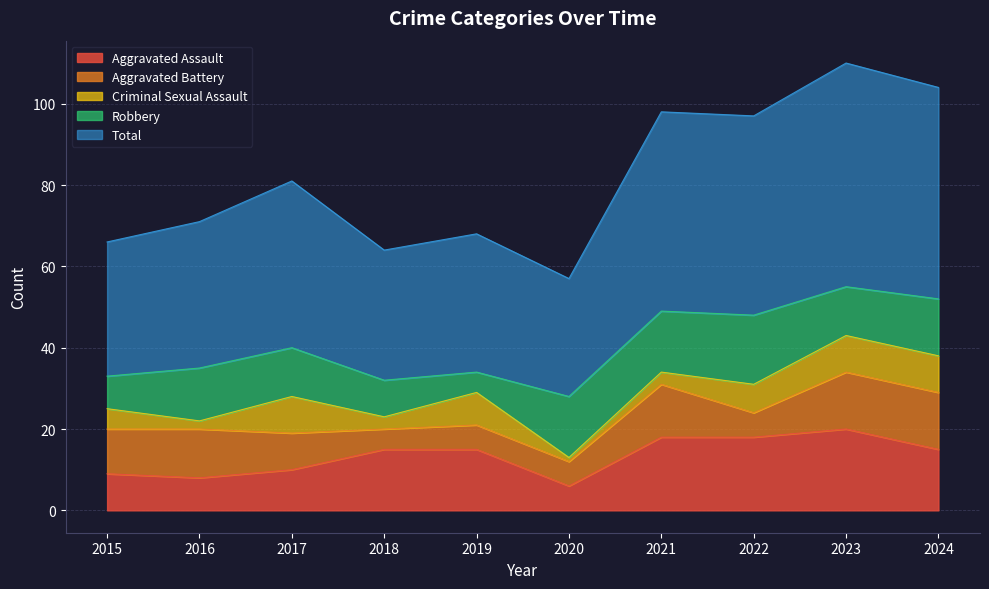

Which series has the largest range (max minus min)?

Total